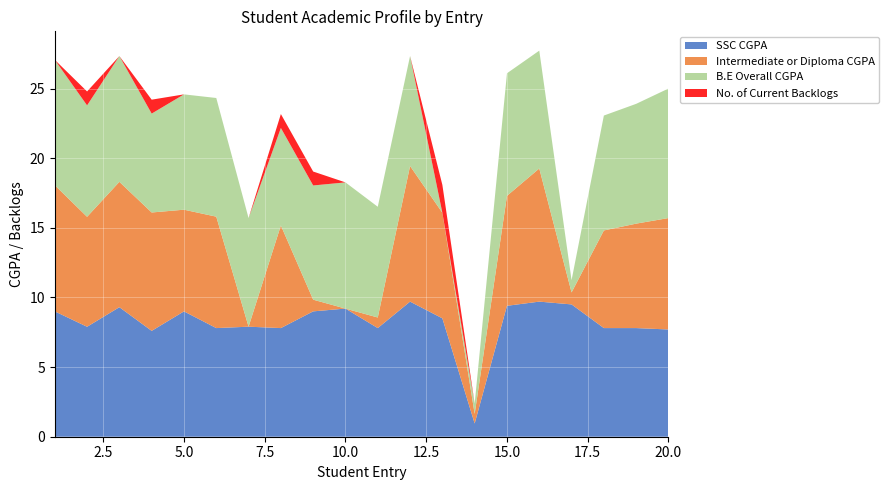

Reading left to right, extract all data points from this chart.

SSC CGPA: 1=9.0	2=7.9	3=9.3	4=7.6	5=9.0	6=7.8	7=7.9	8=7.8	9=9.0	10=9.2	11=7.8	12=9.7	13=8.5	14=0.9	15=9.4	16=9.7	17=9.5	18=7.8	19=7.8	20=7.7
Intermediate or Diploma CGPA: 1=9.1	2=7.9	3=9.0	4=8.5	5=7.3	6=8.0	7=0.0	8=7.4	9=0.8	10=0.0	11=0.8	12=9.7	13=7.6	14=0.7	15=7.9	16=9.6	17=0.9	18=7.0	19=7.5	20=8.0
B.E Overall CGPA: 1=9.0	2=8.0	3=9.0	4=7.1	5=8.3	6=8.5	7=7.8	8=7.0	9=8.2	10=9.1	11=8.0	12=7.9	13=0.0	14=0.7	15=8.8	16=8.5	17=0.9	18=8.2	19=8.6	20=9.3
No. of Current Backlogs: 1=0.0	2=1.0	3=0.0	4=1.0	5=0.0	6=0.0	7=0.0	8=1.0	9=1.0	10=0.0	11=0.0	12=0.0	13=2.0	14=0.0	15=0.0	16=0.0	17=0.0	18=0.0	19=0.0	20=0.0